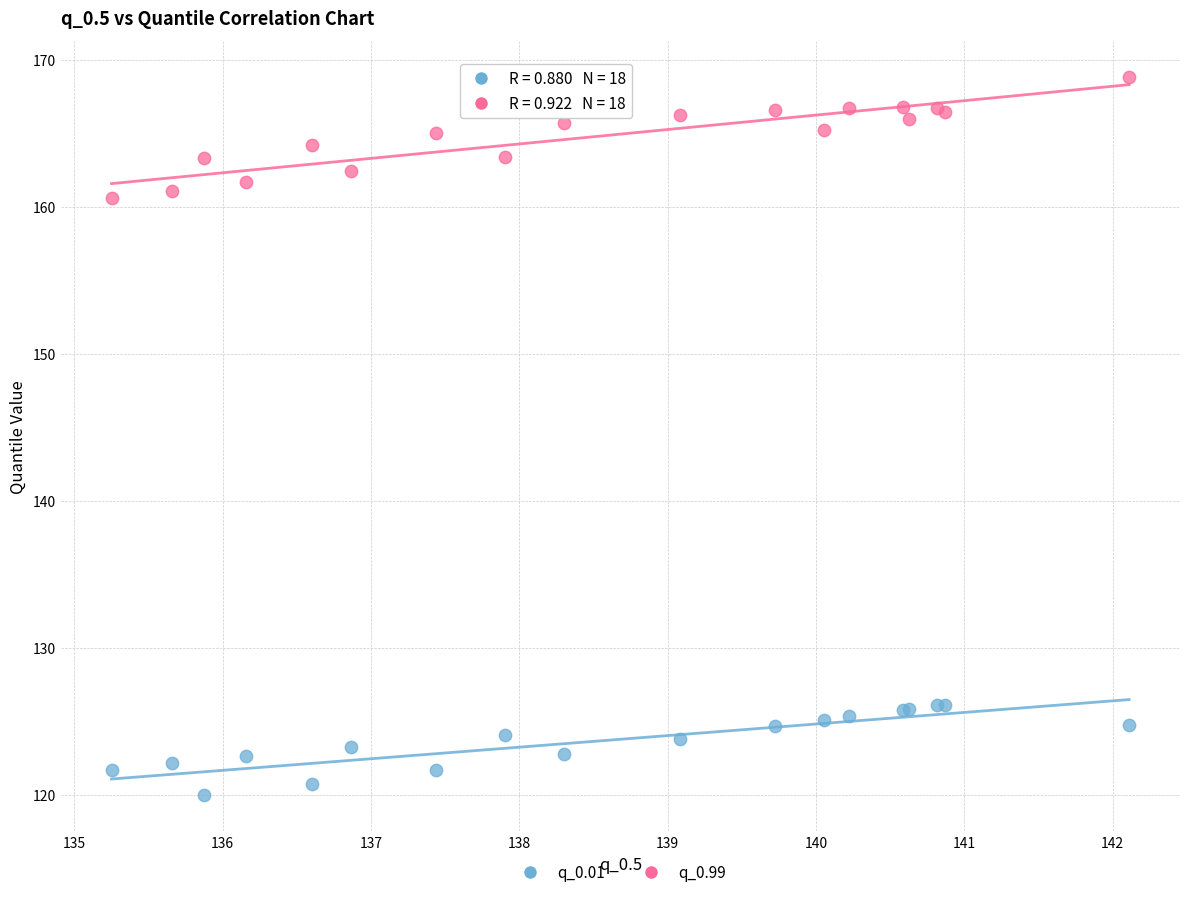

Which series contains the lowest Y value?

q_0.01